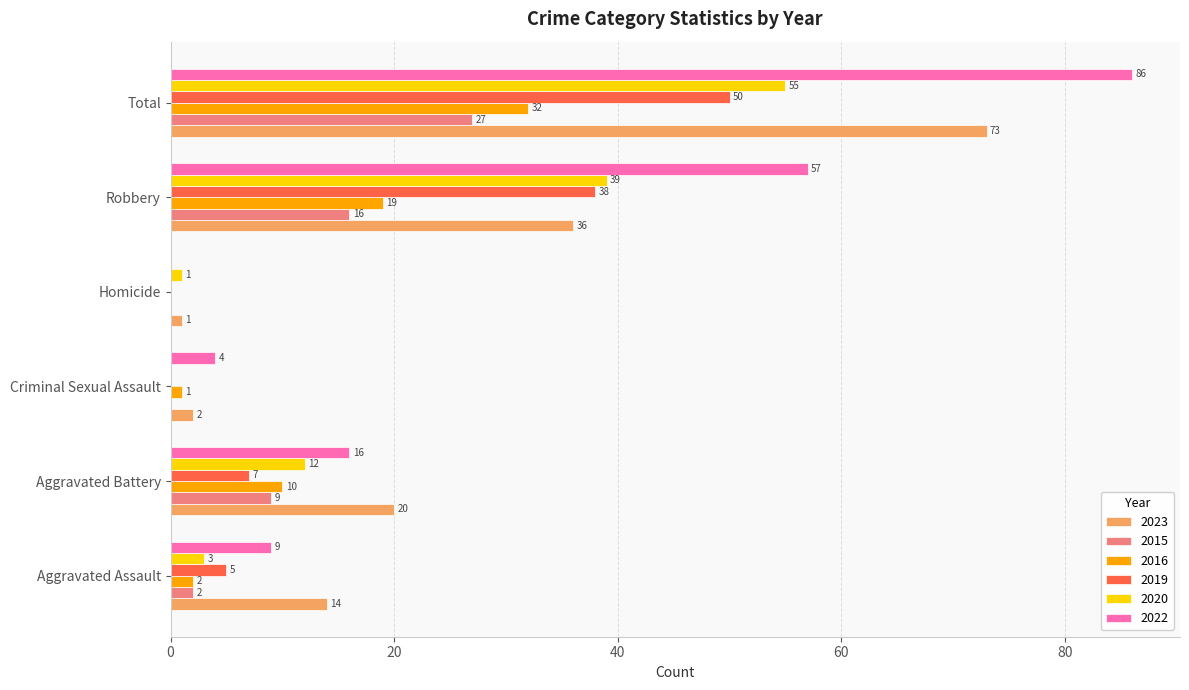

What is the highest value of the 2015 series?

27